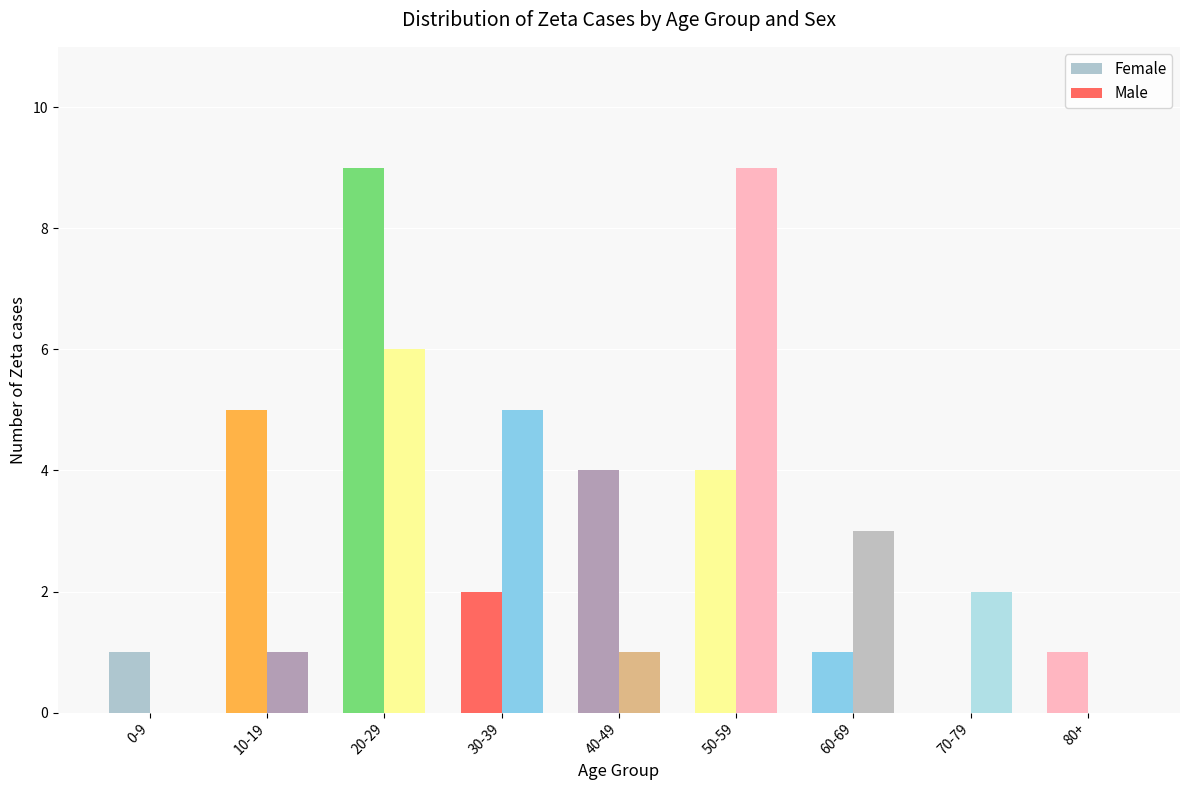

Are the bars horizontal?

No